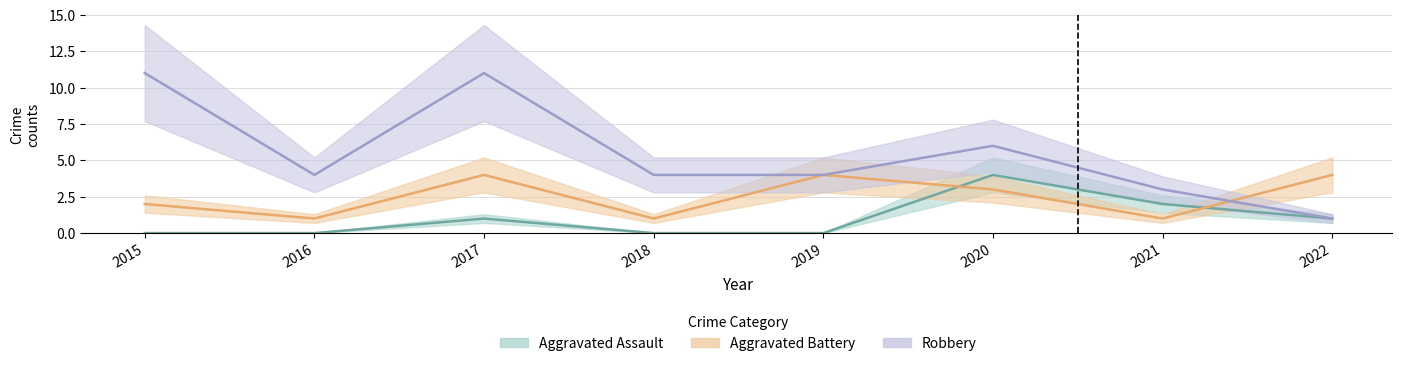

What is the approximate value of Aggravated Battery at 2017?

4